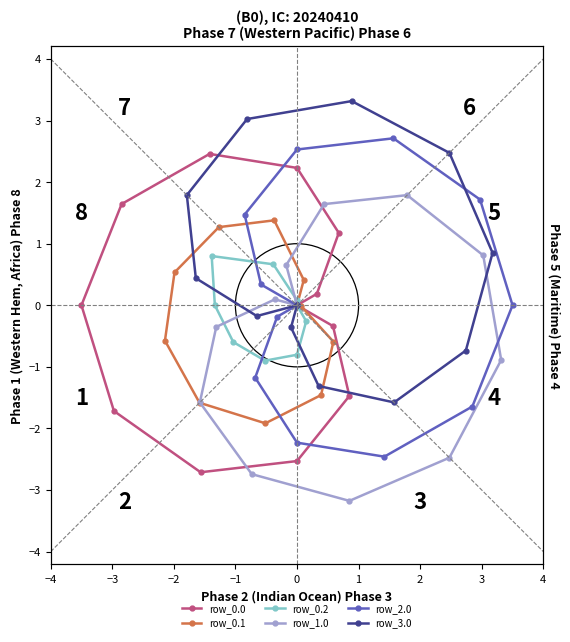

Is the value of row_0.2 at −4 greater than the value of row_3.0 at 2?

No